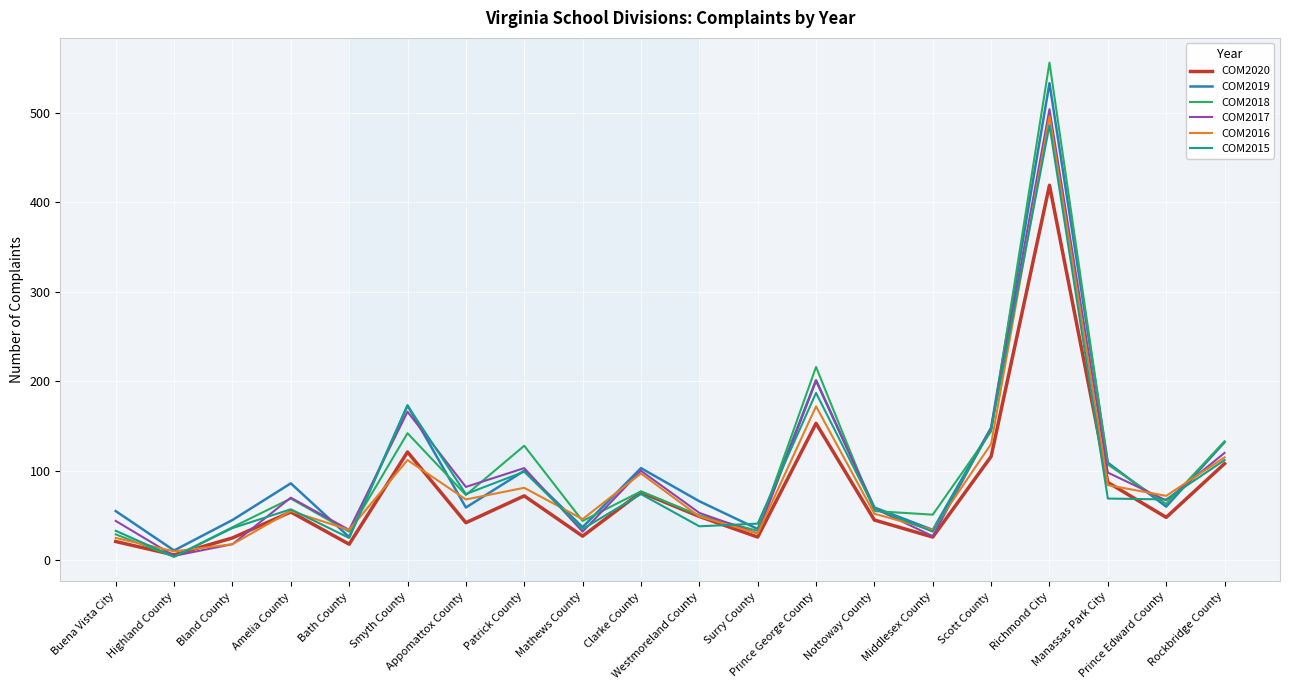

Which series has the widest spread of values?

COM2018